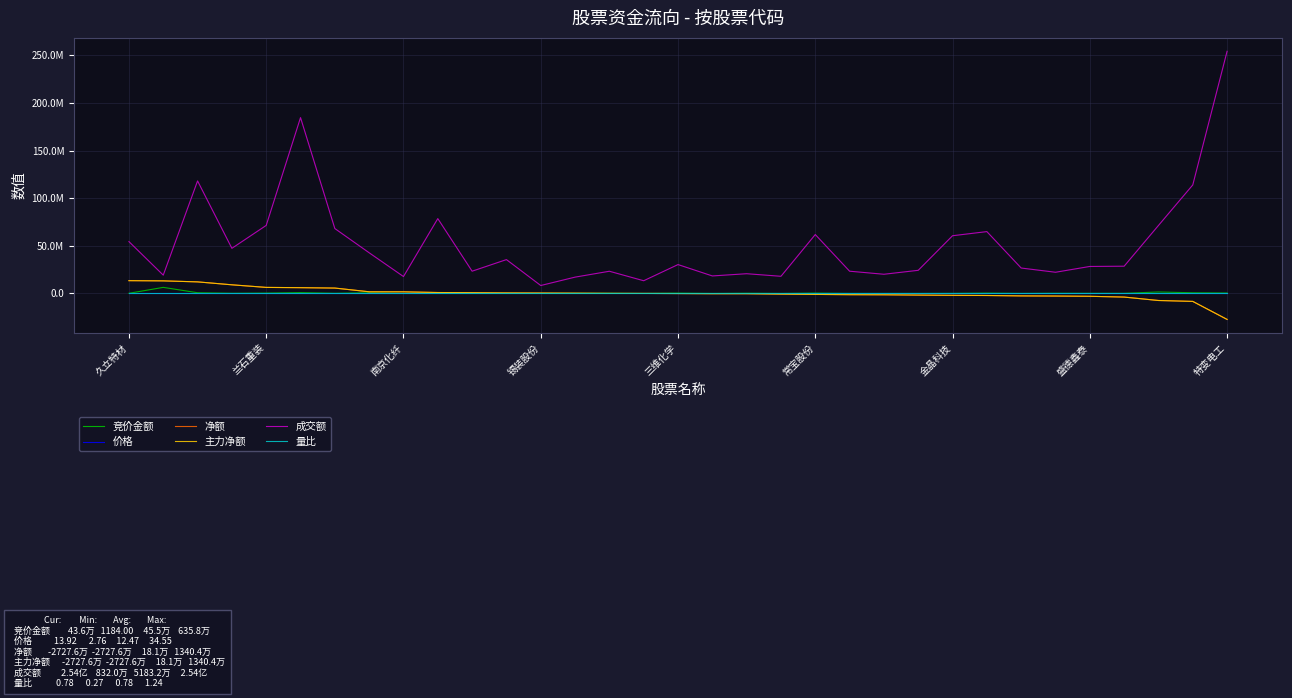

List the labels in order of 主力净额 value, smallest first.

32, 31, 30, 29, 28, 27, 26, 25, 24, 23, 22, 21, 20, 19, 18, 17, 16, 15, 14, 13, 12, 11, 10, 9, 特变电工, 盛德鑫泰, 金晶科技, 常宝股份, 三维化学, 锡装股份, 南京化纤, 兰石重装, 久立特材